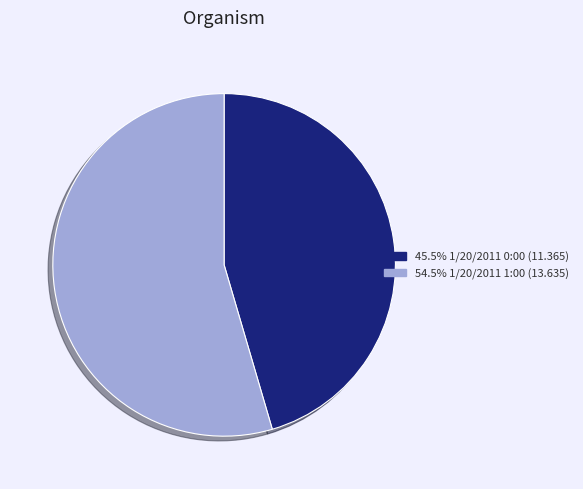

Is there a majority slice in this chart?

Yes